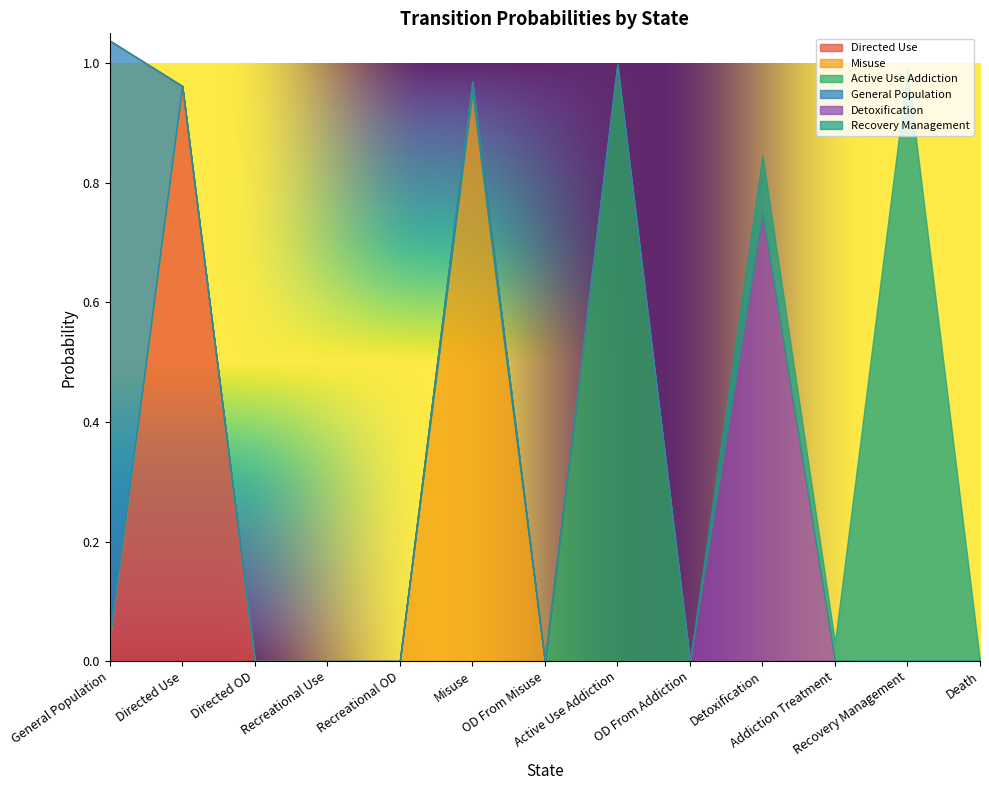

What is the difference between the second highest and minimum values in the Recovery Management series?

0.1